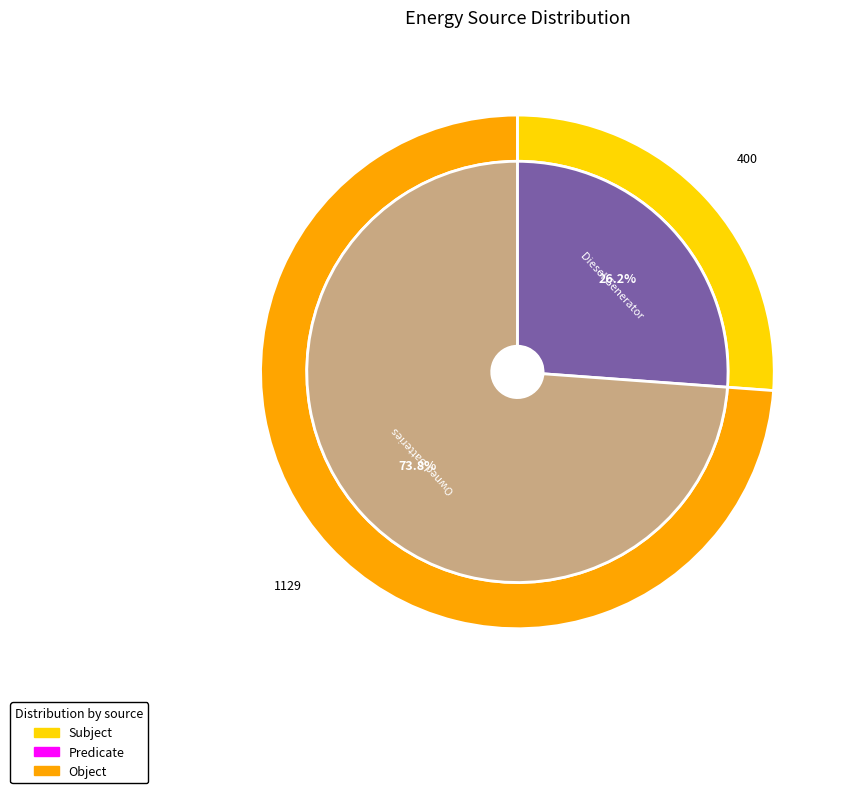

Approximately how many times larger is the value at Owned Batteries compared to Diesel Generator?

2.8